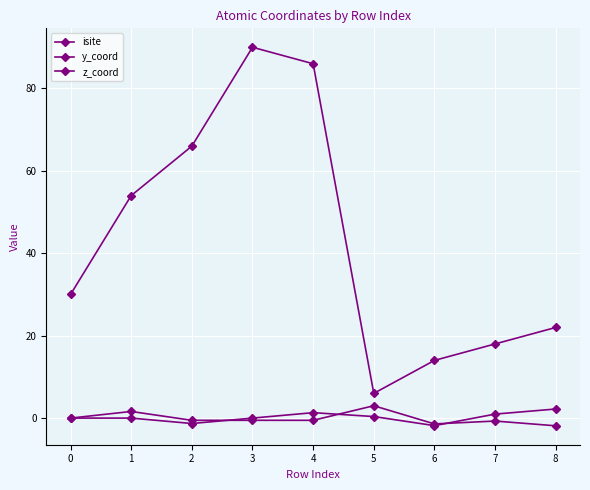

Is this an area chart (filled region under the line)?

No